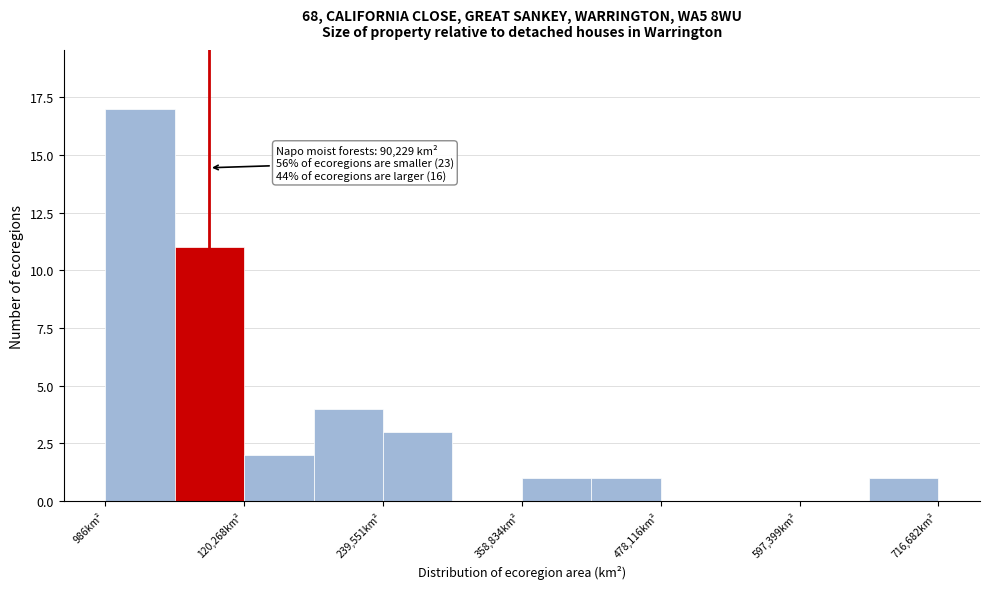

Read against the x-axis, roughly where is the centre of the tallest bar?

40000